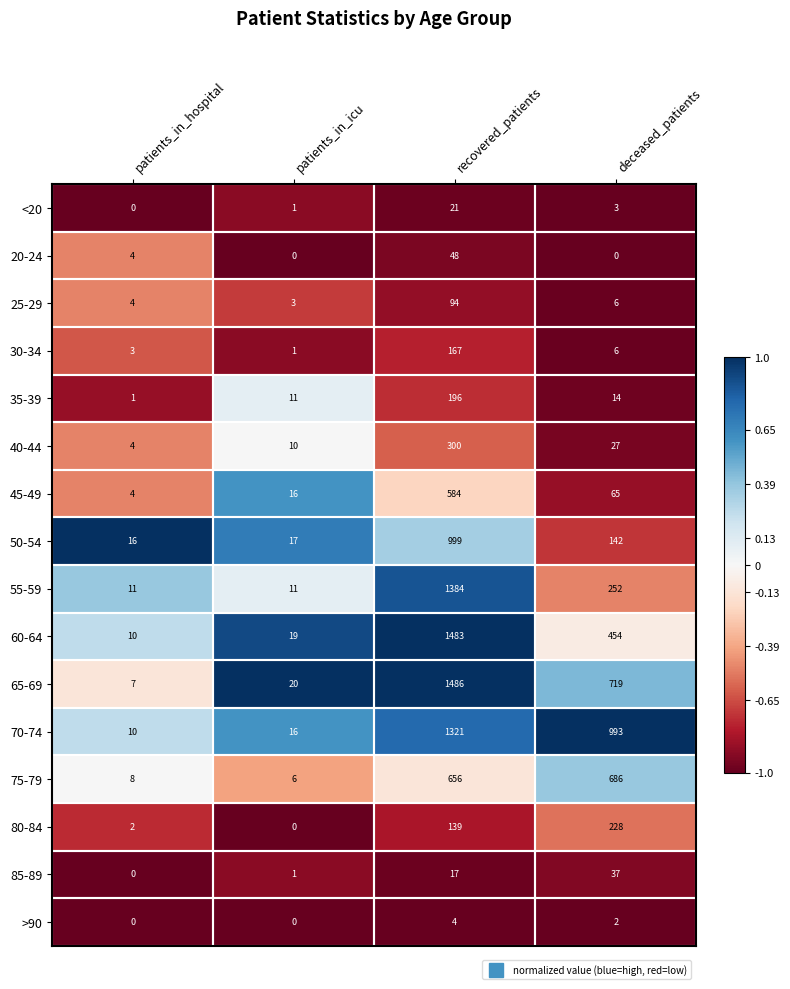

Which series has the largest total across all categories?

70-74